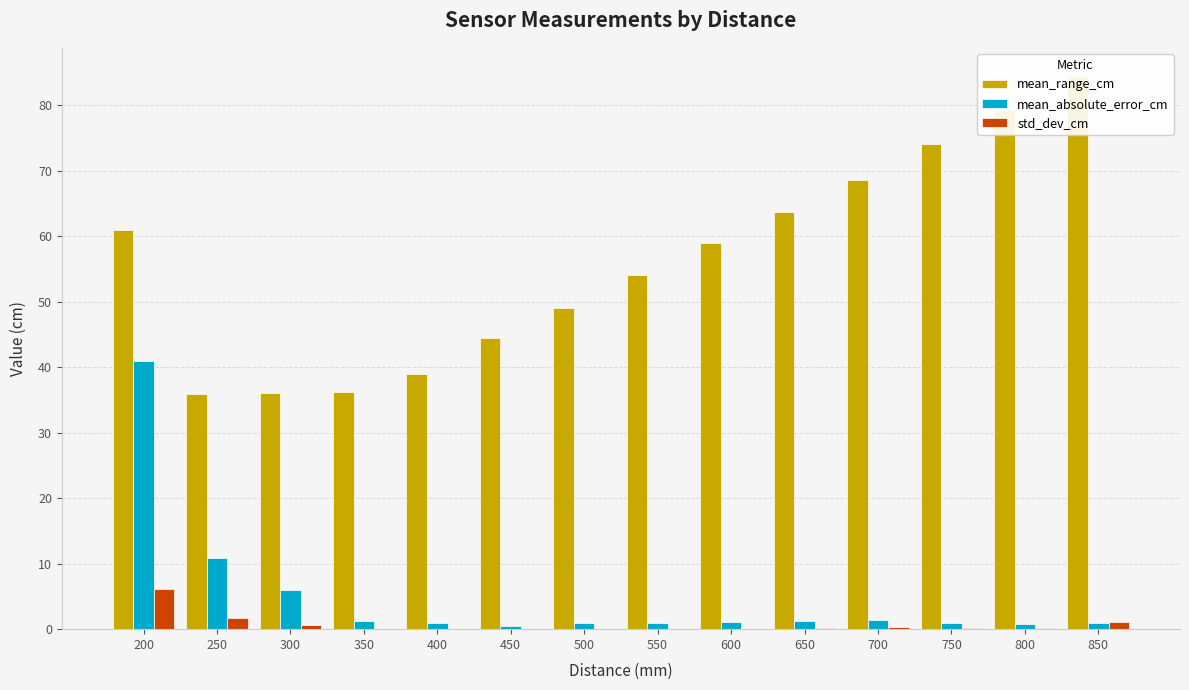

What is the maximum value shown in the chart?

84.5